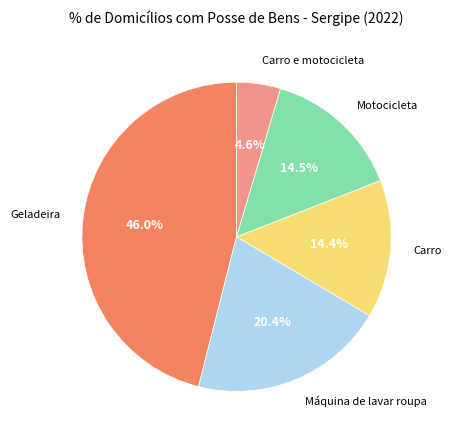

Is there any slice that represents more than half of the pie?

No